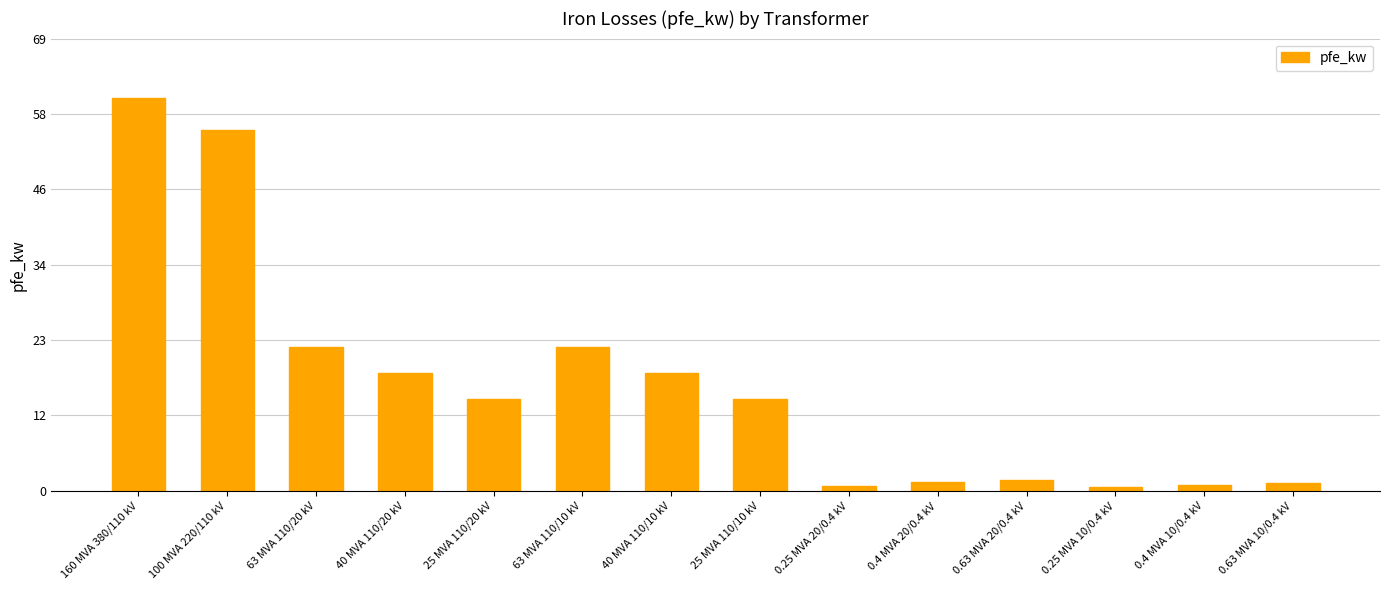

The chart shows a value of 24.3 at 160 MVA 380/110 kV. True or false?

False